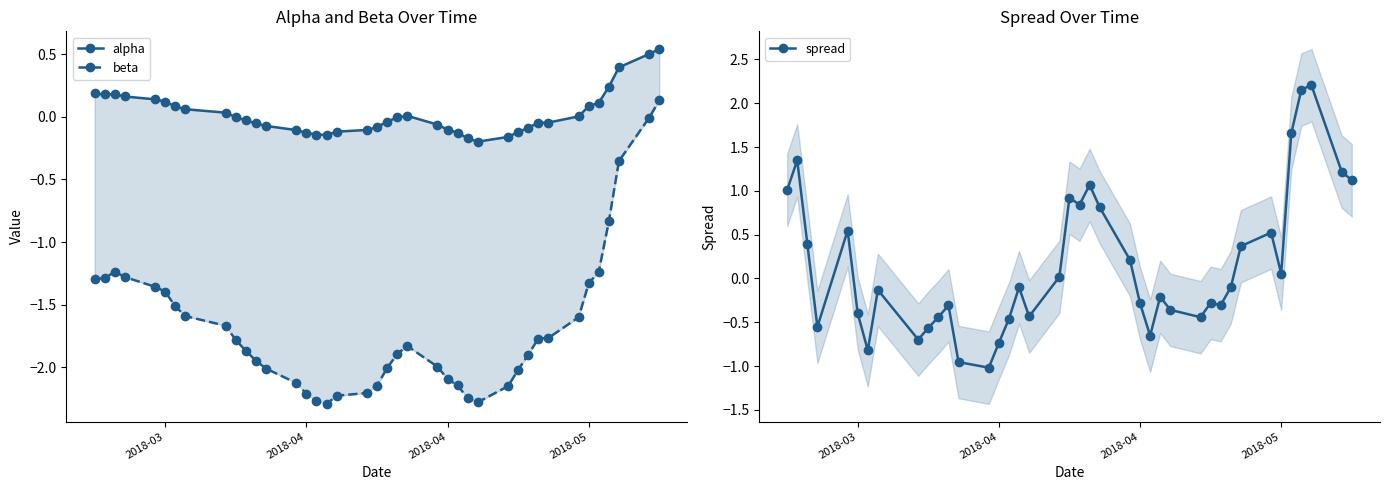

Is this an area chart (filled region under the line)?

No